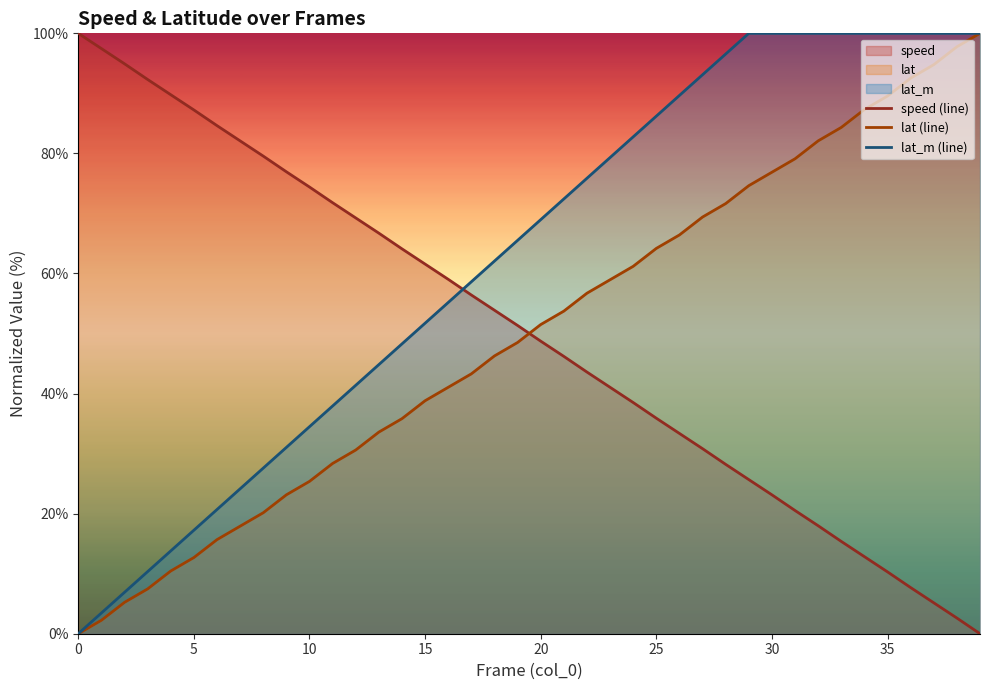

Is the value of lat (line) at 37 greater than the value of speed (line) at 9?

Yes